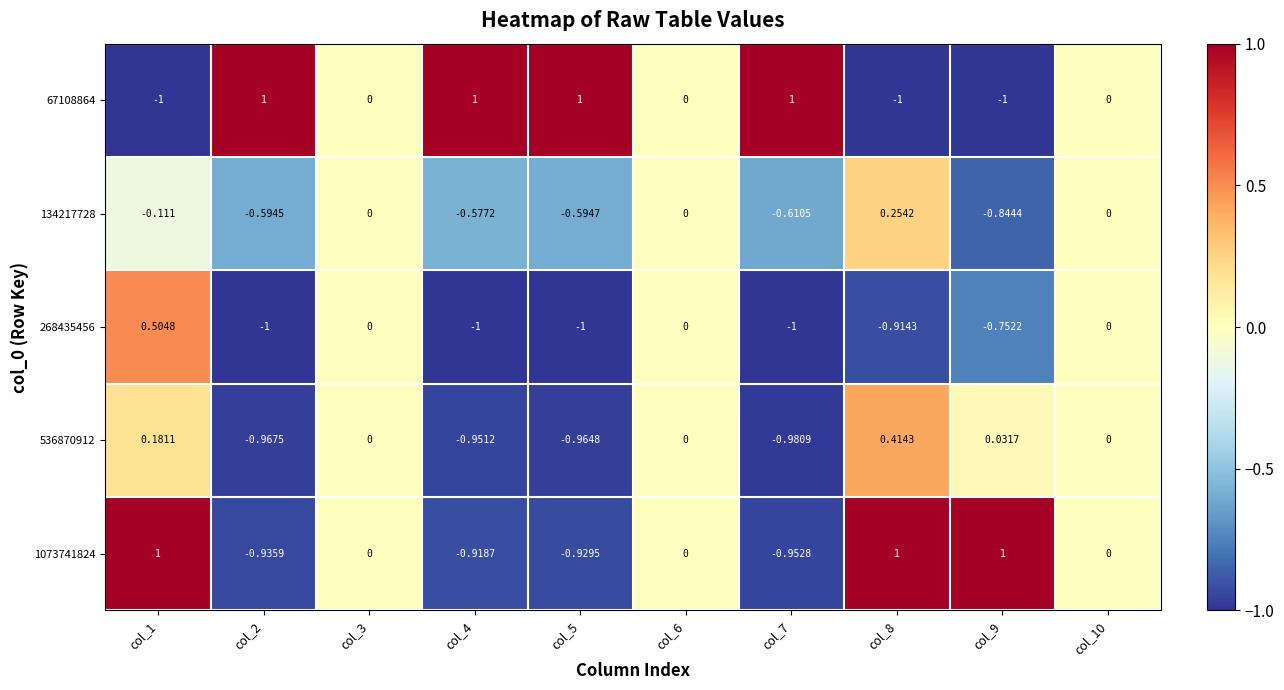

Is the value of 536870912 at col_7 greater than the value of 268435456 at col_4?

Yes